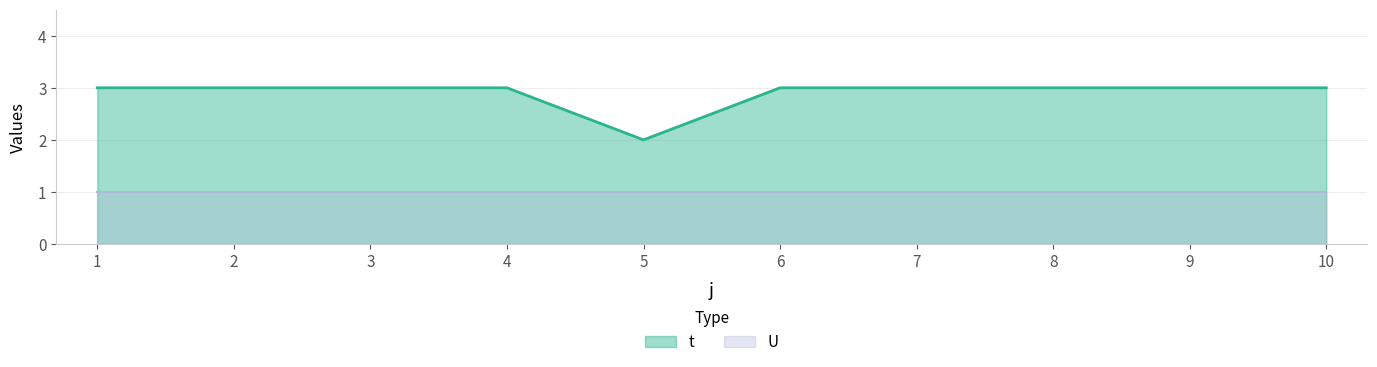

What is the total value across all series at 10?

4